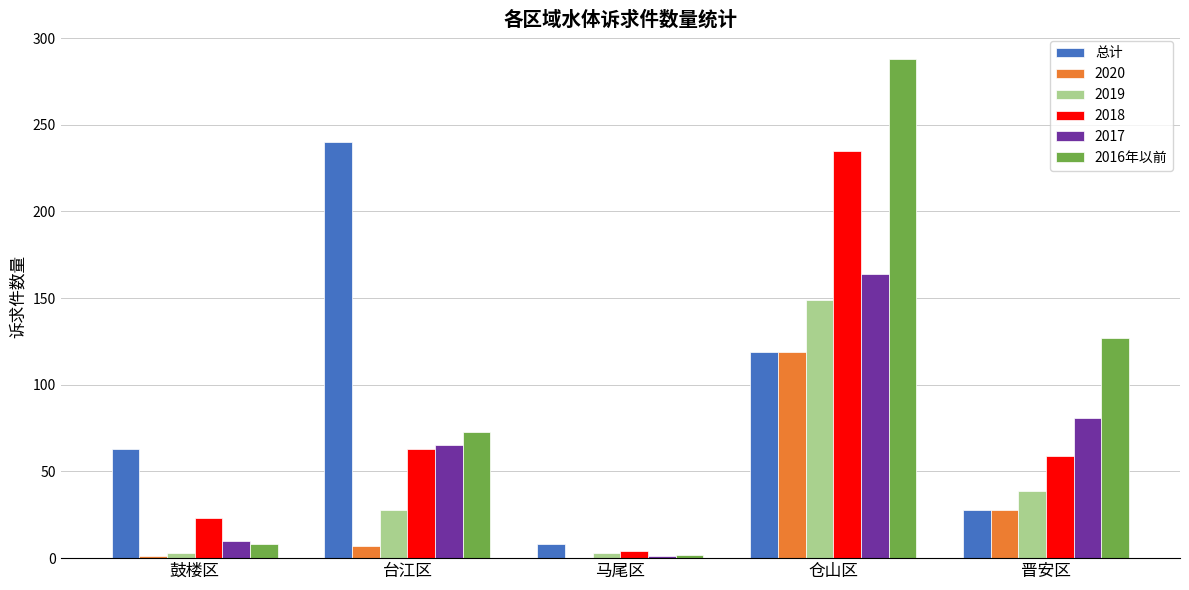

What is the total value across all series at 台江区?

476